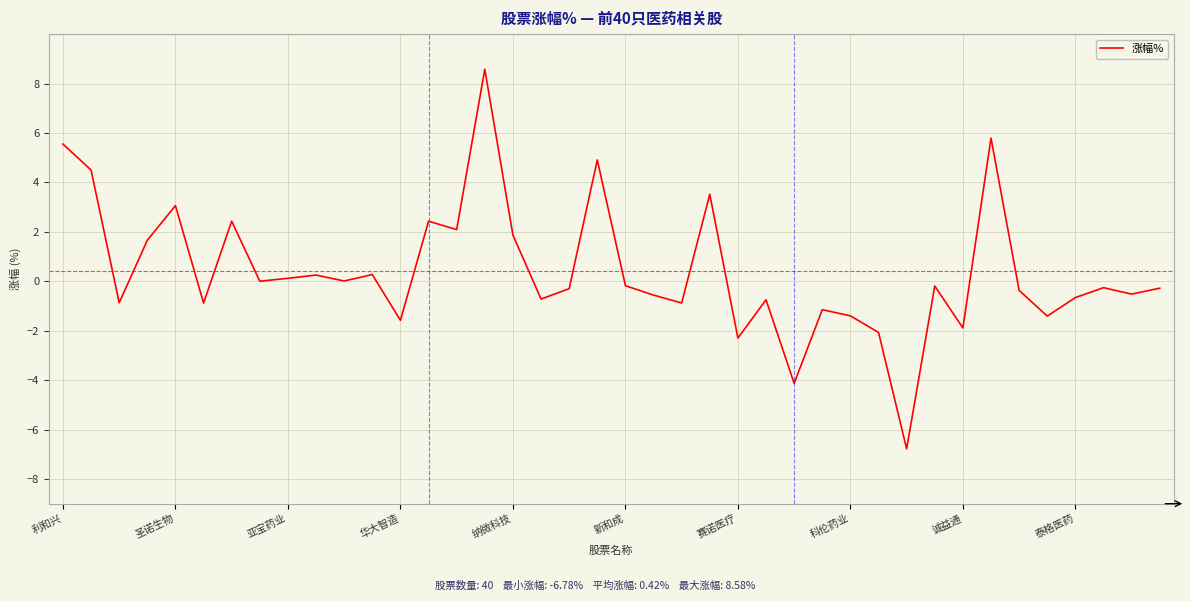

What is the greatest value displayed?

8.6